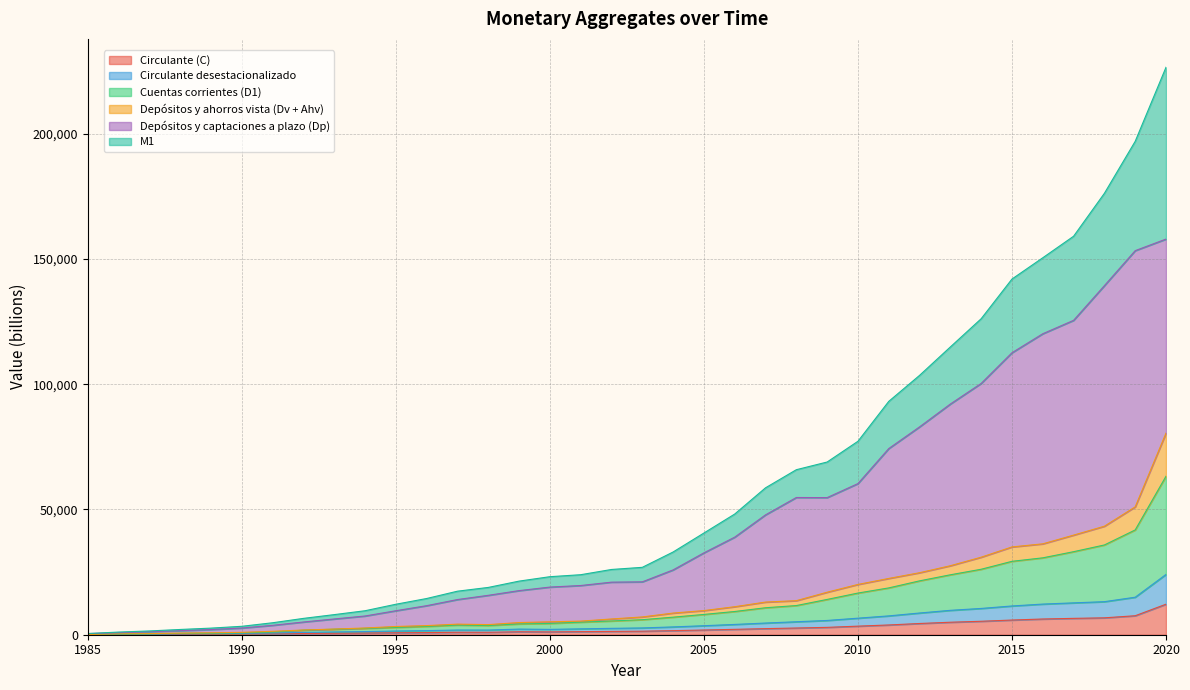

At which category does Depósitos y captaciones a plazo (Dp) reach its first local peak?

2008